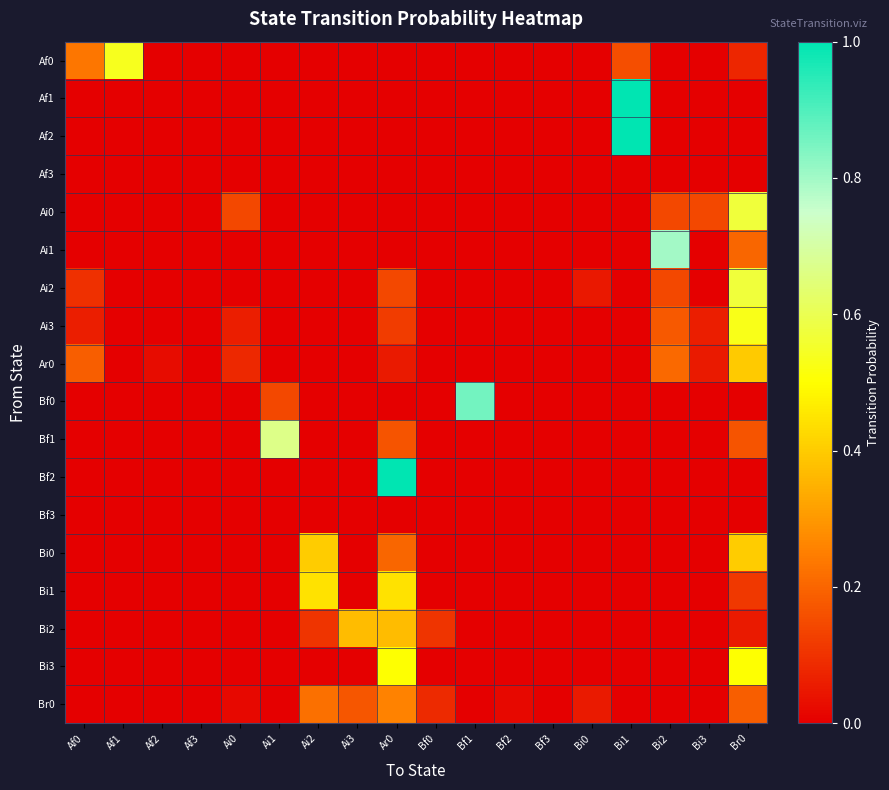

At how many categories does at least one series exceed 0?

16